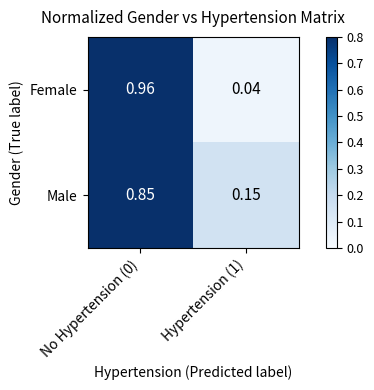

Is the value of Female at Hypertension (1) greater than the value of Male at No Hypertension (0)?

No